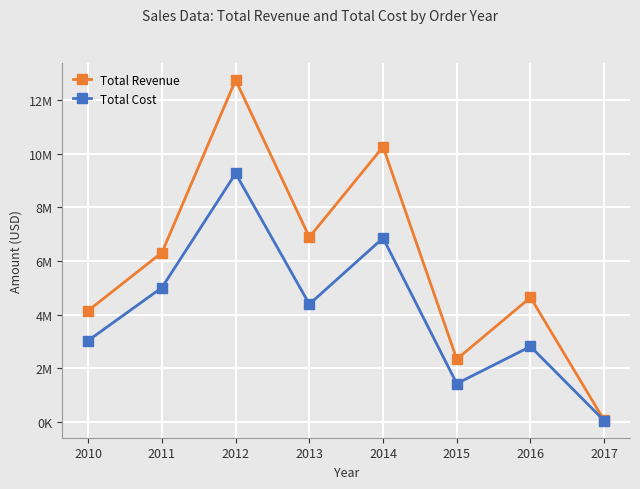

True or false: Total Cost and Total Revenue cross at least once.

False